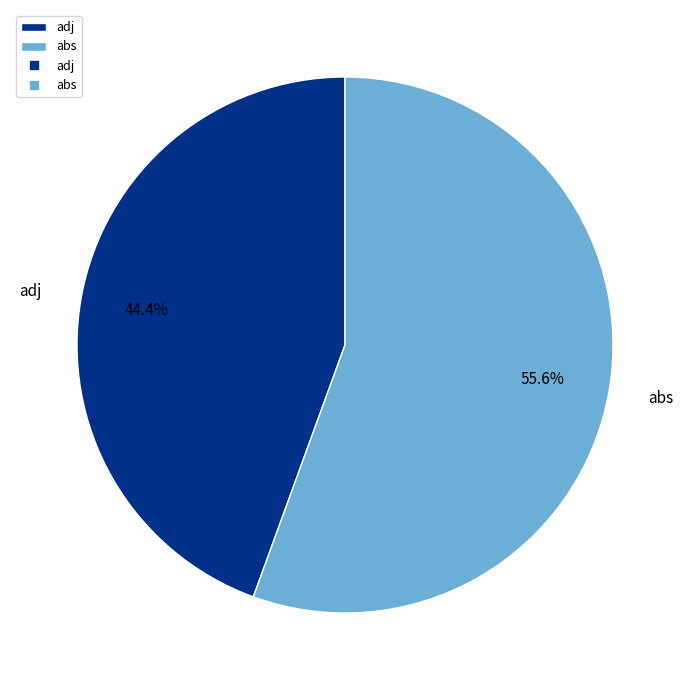

What percentage do adj and abs together represent?

100.0%